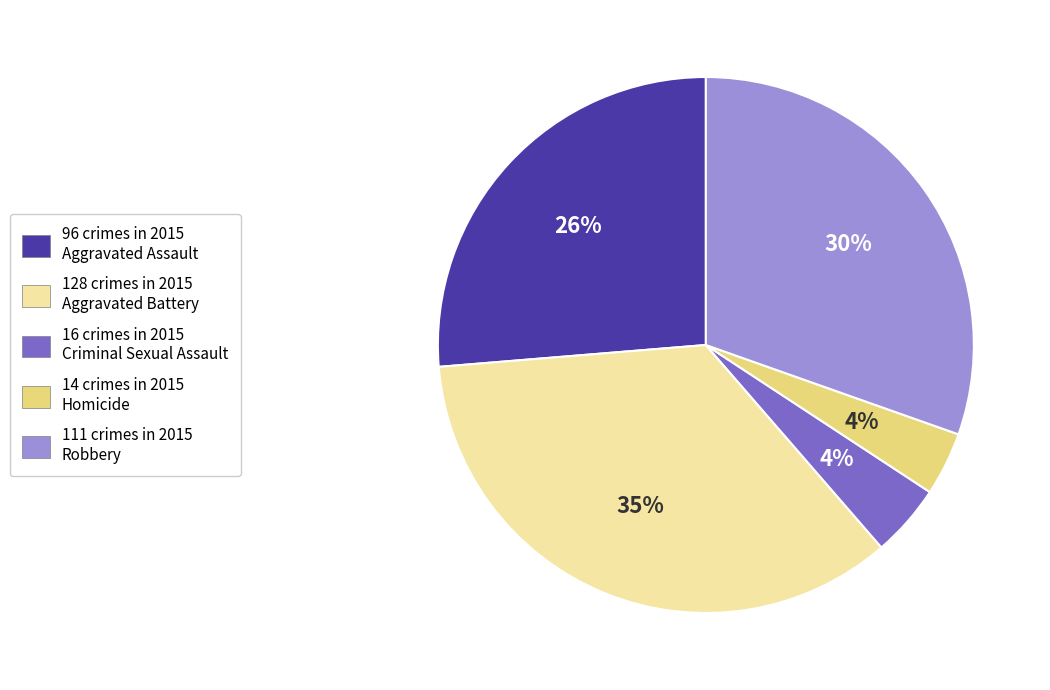

Is there any slice that represents more than half of the pie?

No